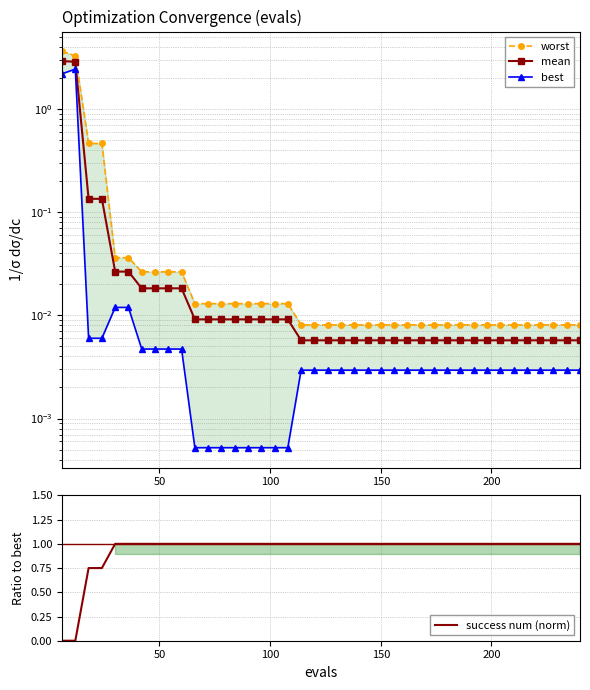

What are all the series names shown in the legend?

worst, mean, best, success num (norm)